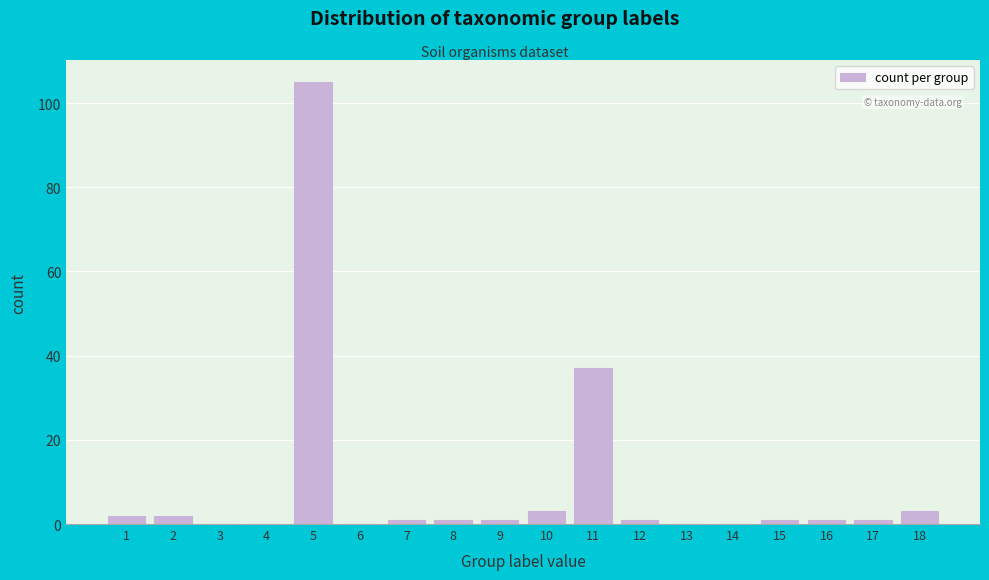

Reading left to right, transcribe all the data shown in this chart.

1=2	2=2	3=0	4=0	5=105	6=0	7=1	8=1	9=1	10=3	11=37	12=1	13=0	14=0	15=1	16=1	17=1	18=3